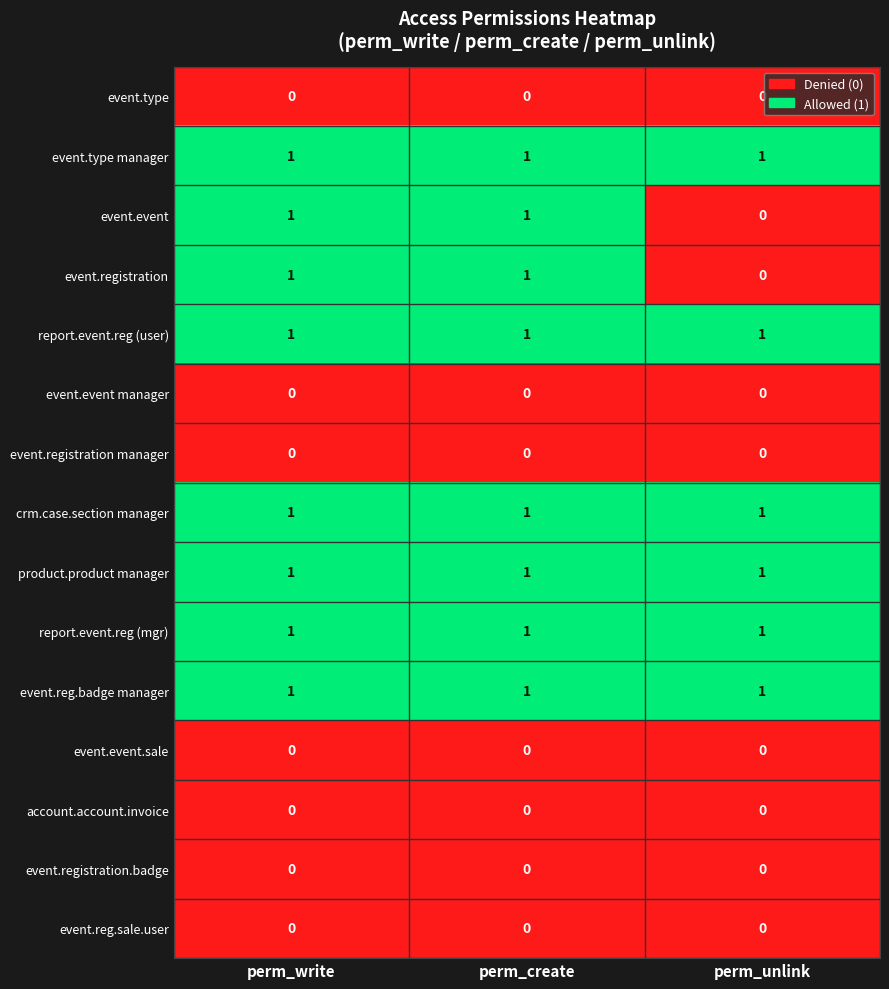

What is the total value across all series at perm_create?

8